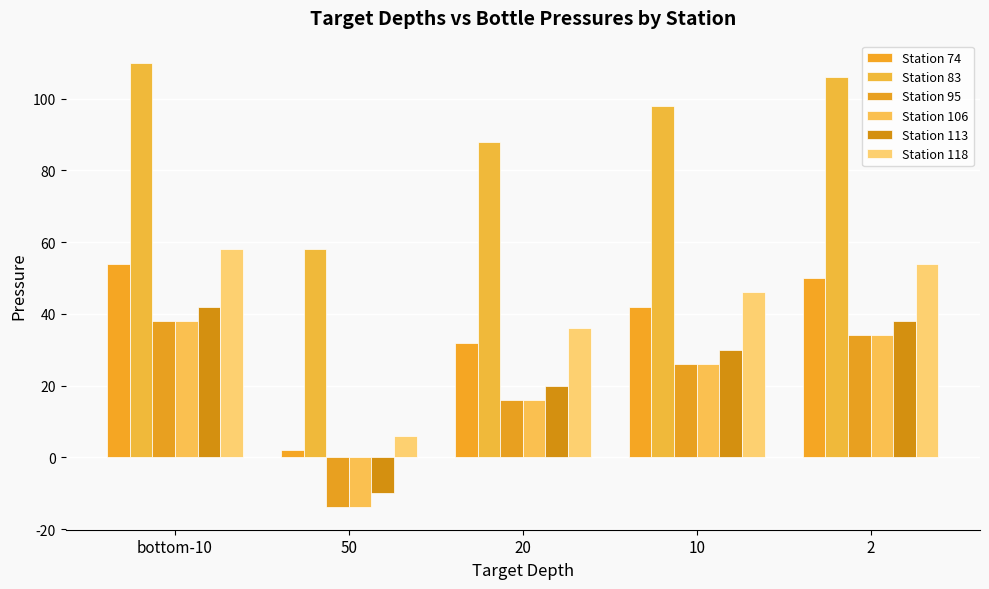

Is the value of Station 106 at 50 greater than the value of Station 83 at 20?

No